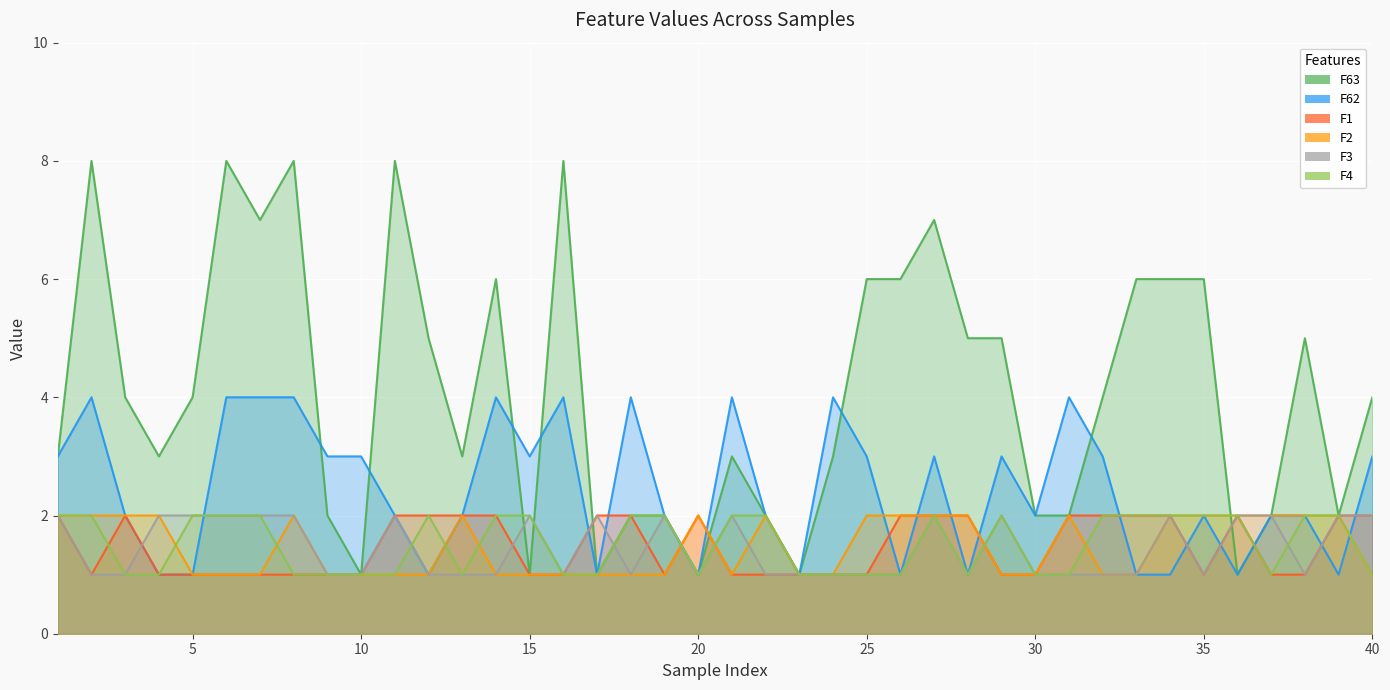

What is the approximate value of F4 at 30?

1